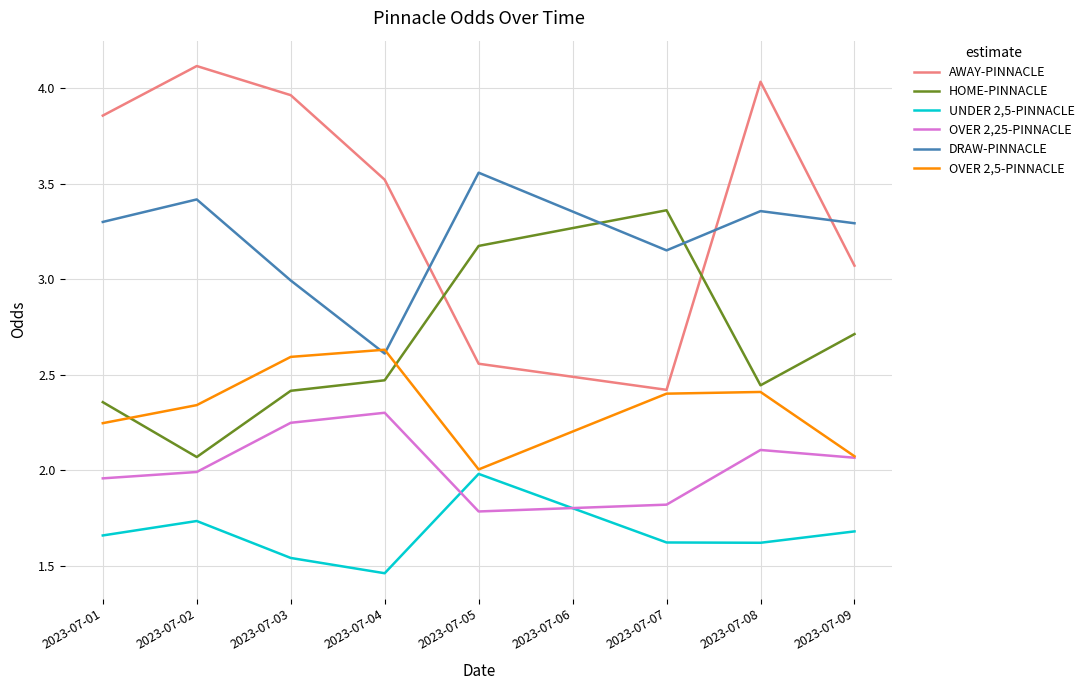

What is the greatest value displayed?

4.1